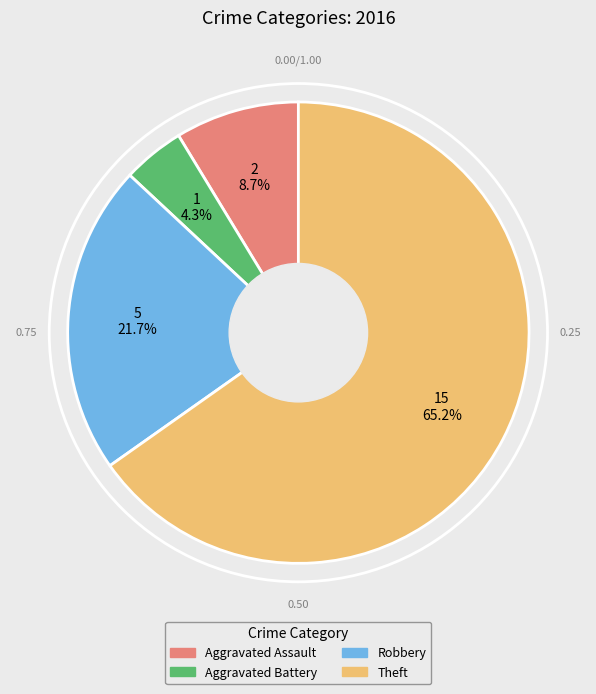

Is there any slice that represents more than half of the pie?

Yes